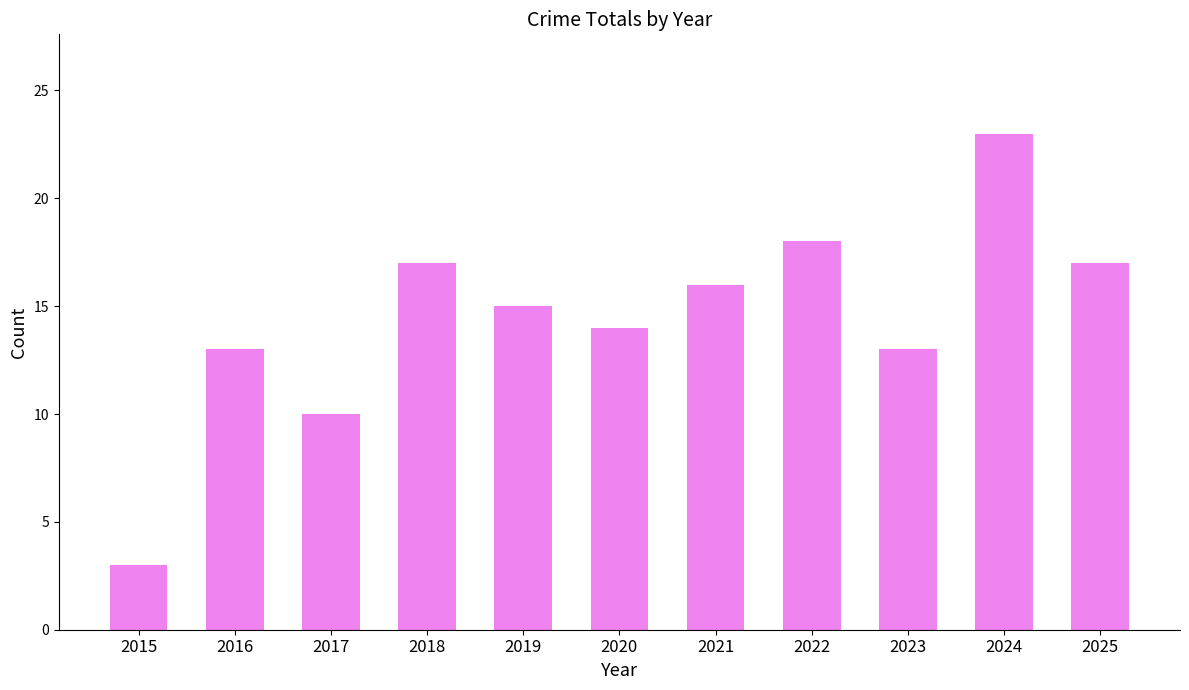

At which category does the chart reach its peak across all series?

2024